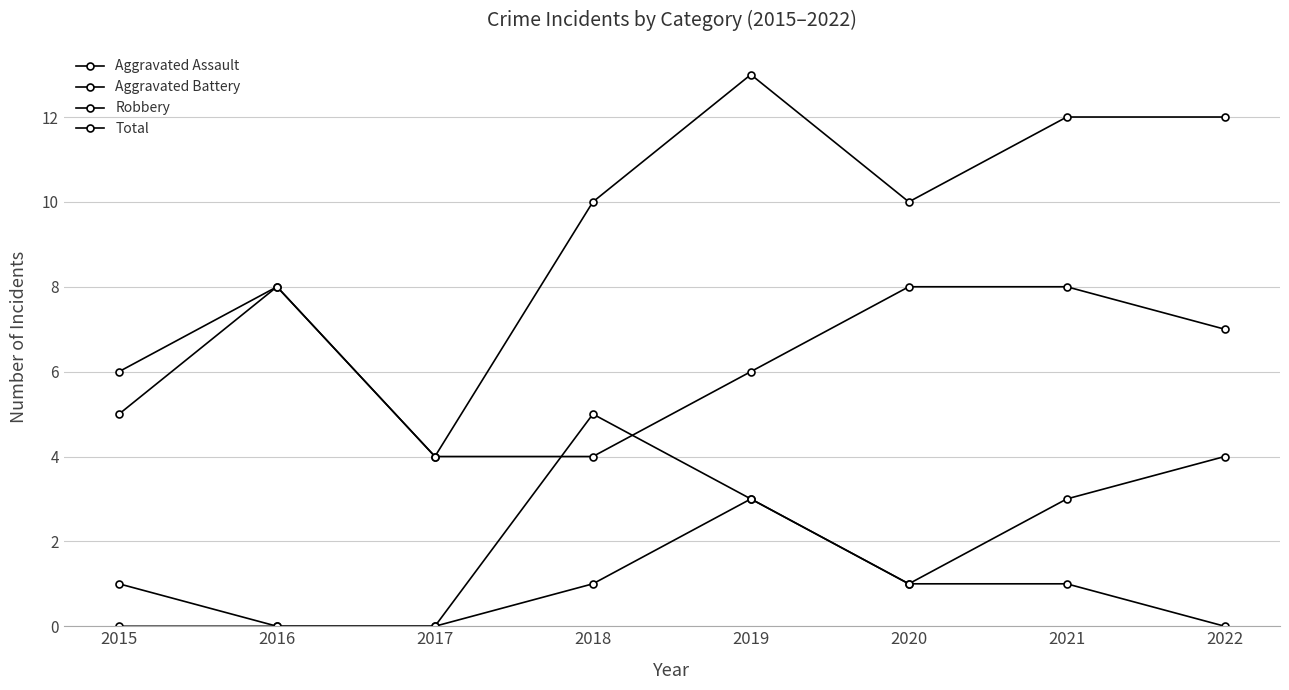

How many values in the Aggravated Assault series are below 1?

4